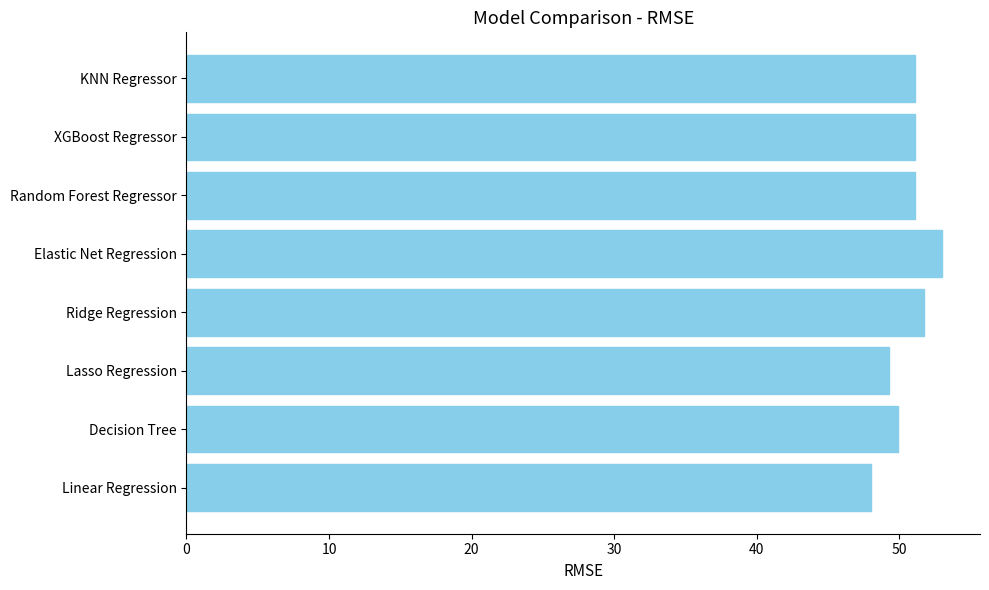

What value does the data have at Ridge Regression?

51.8